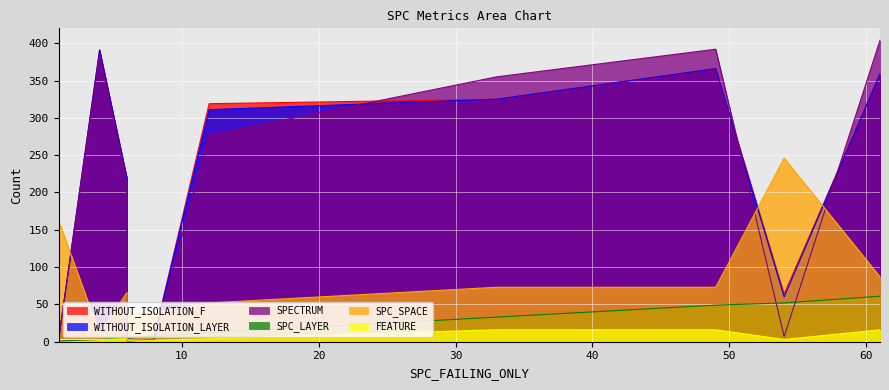

Read the FEATURE value at 4.

3